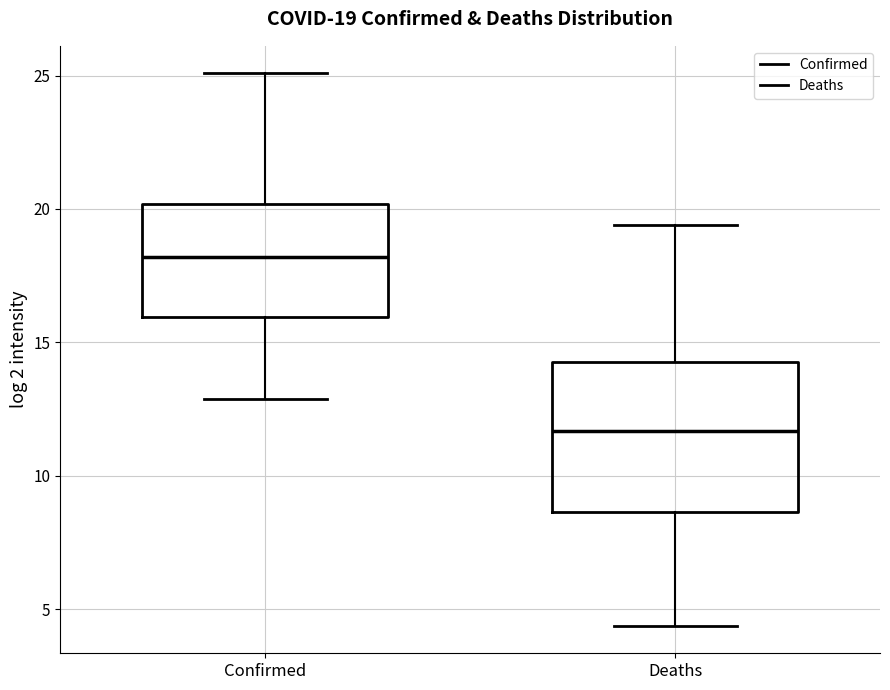

Which box is the tallest, from its lower edge to its upper edge?

Deaths